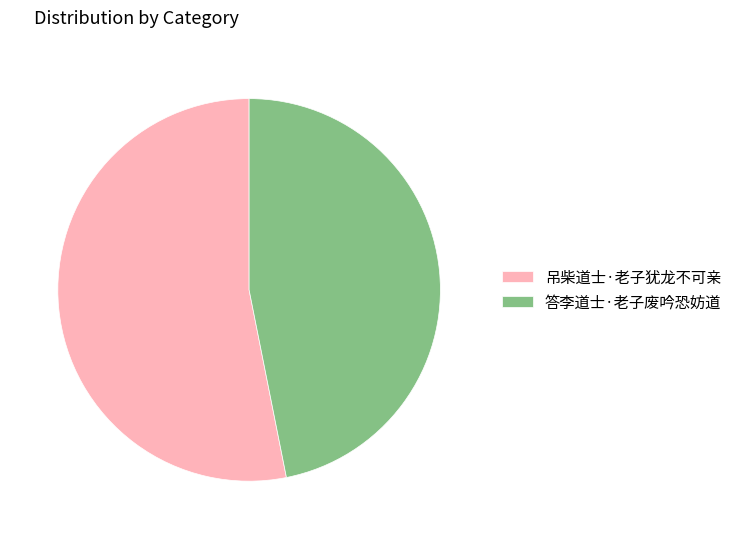

What is the largest slice in the pie chart?

吊柴道士·老子犹龙不可亲